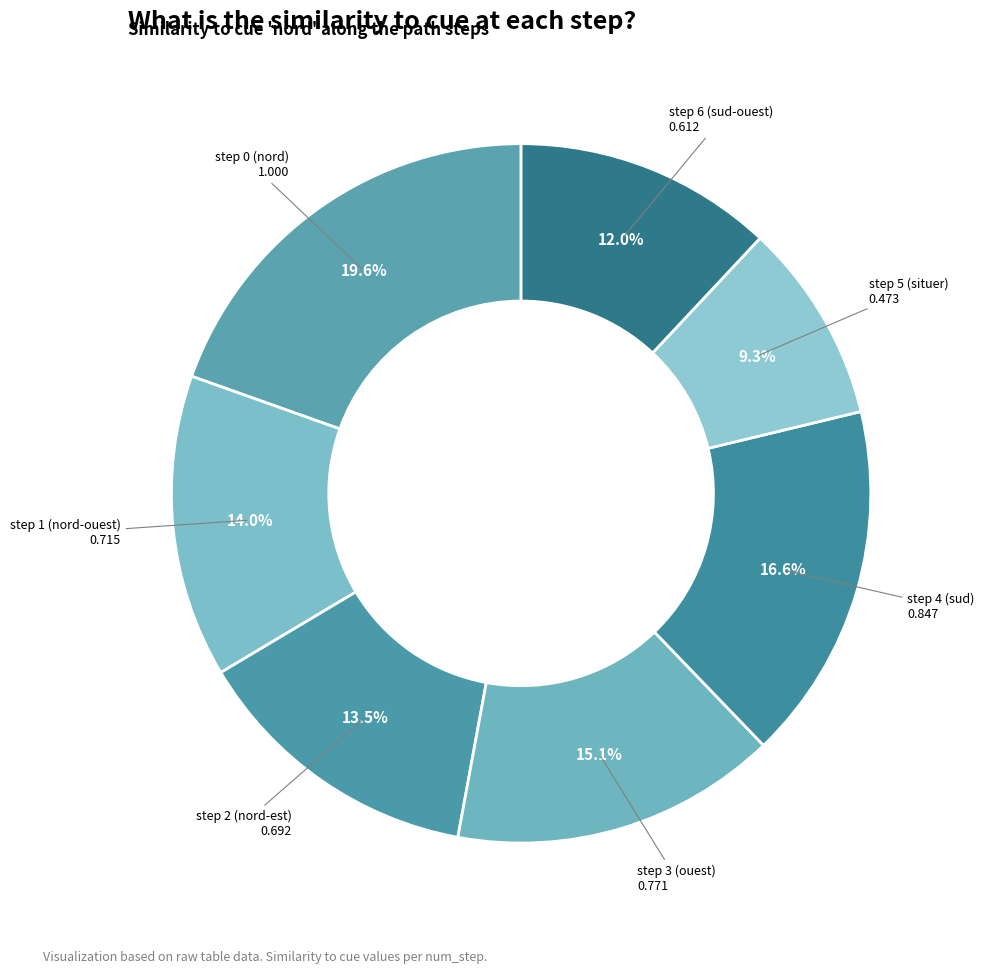

How much of the chart is everything except step 6 (sud-ouest)?

88.0%